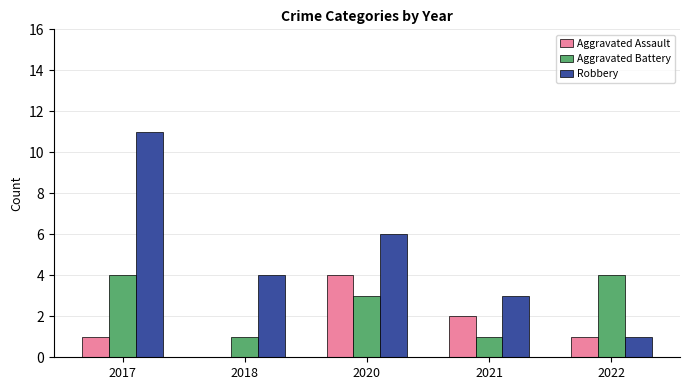

The Aggravated Assault series shows 0 at 2022. True or false?

False